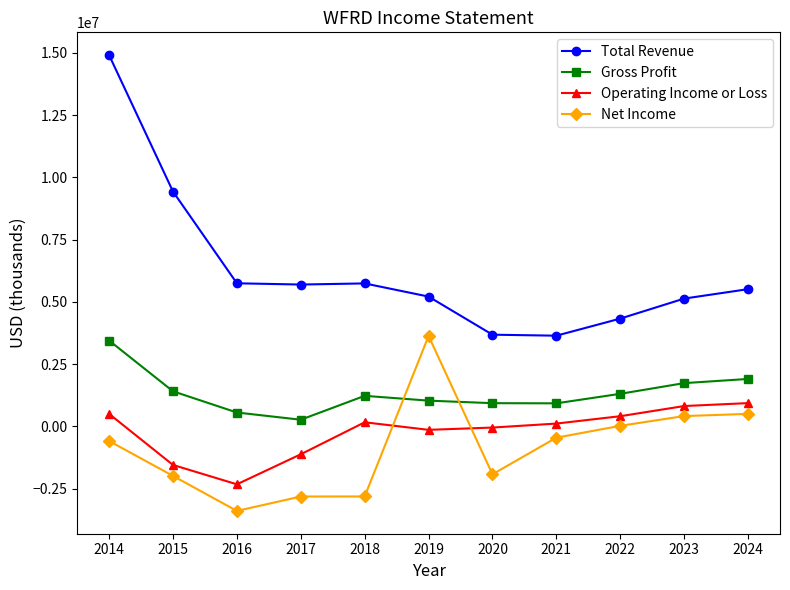

What is the difference between the maximum and minimum values in the Operating Income or Loss series?

3261000